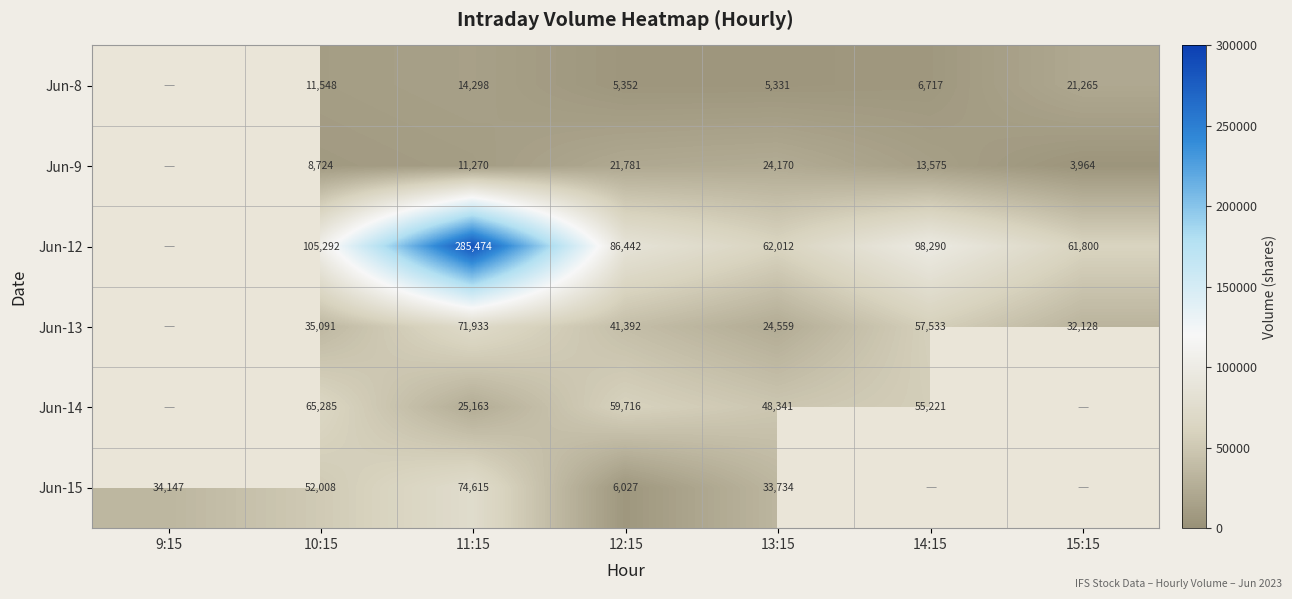

At 10:15, list the series in order from largest to smallest.

Jun-12, Jun-14, Jun-15, Jun-13, Jun-8, Jun-9